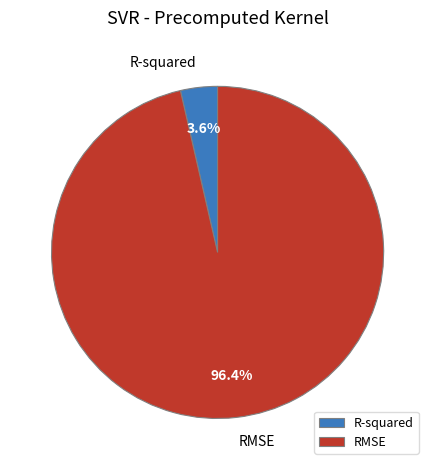

What percentage is the R-squared slice, to the nearest percent?

4%